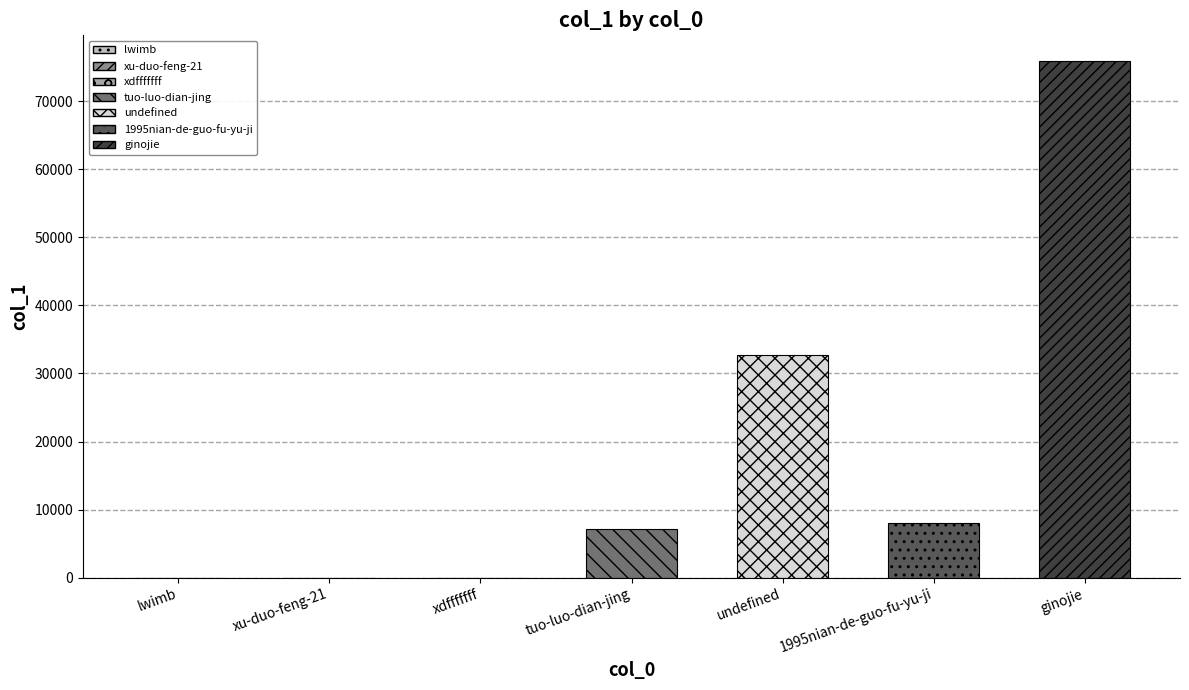

How many bars are there in total?

7